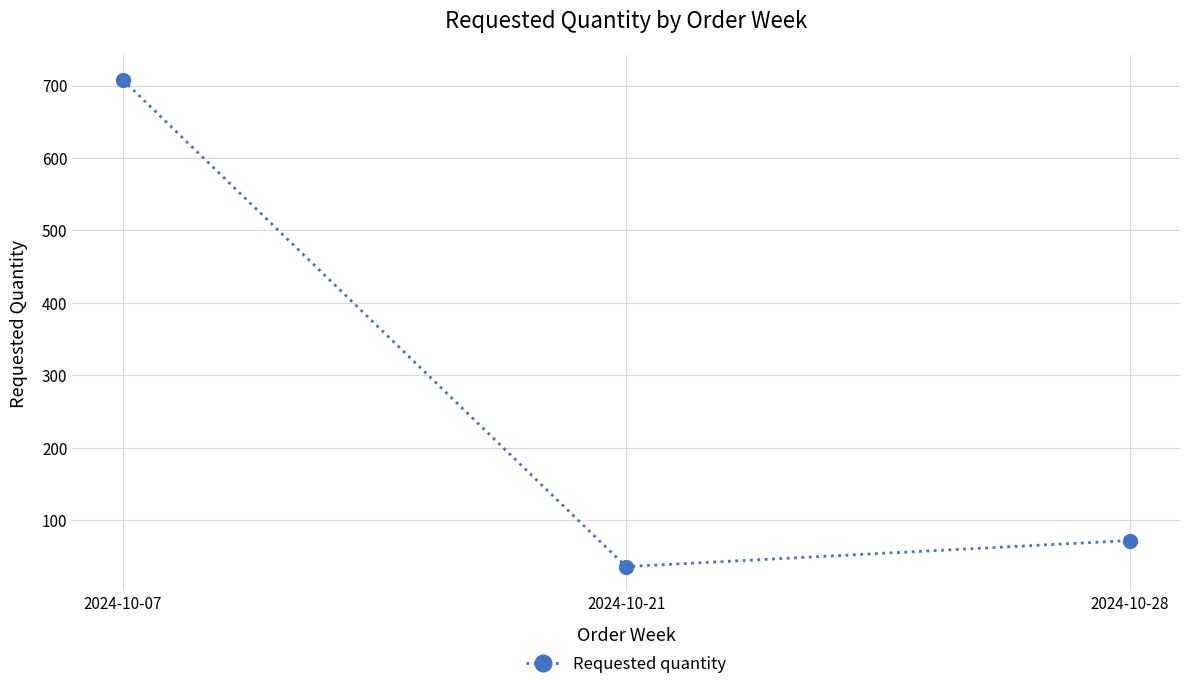

List the labels in order of value, largest first.

2024-10-07, 2024-10-28, 2024-10-21